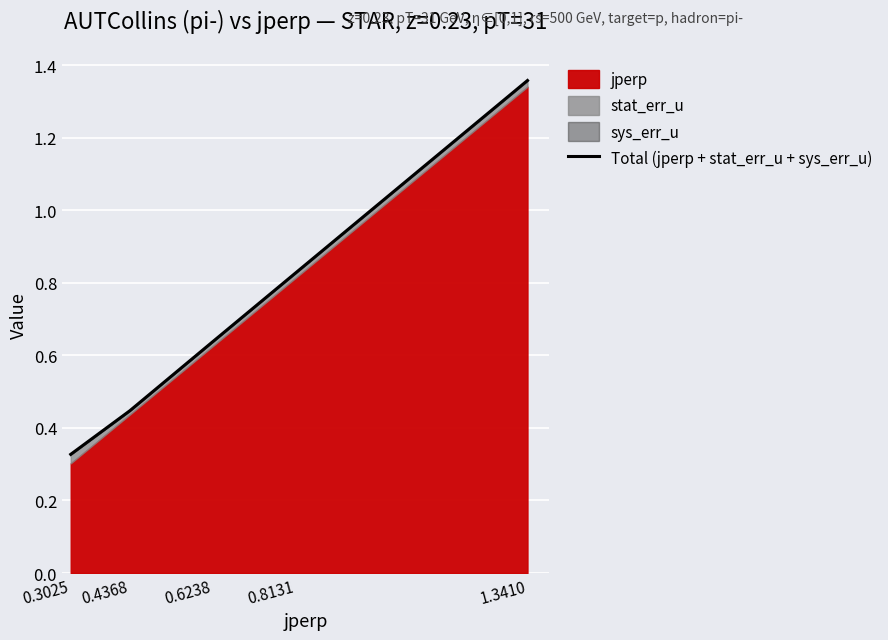

Rank the categories by value from highest to lowest.

1.3410, 0.8131, 0.6238, 0.4368, 0.3025